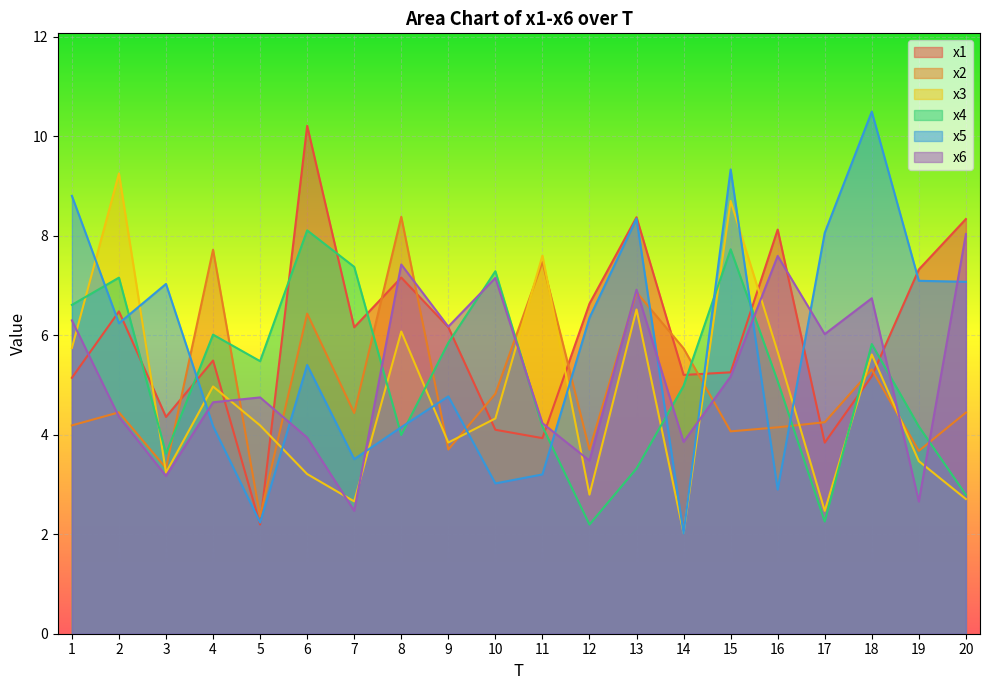

What is the difference between the maximum and minimum values in the x6 series?

5.6